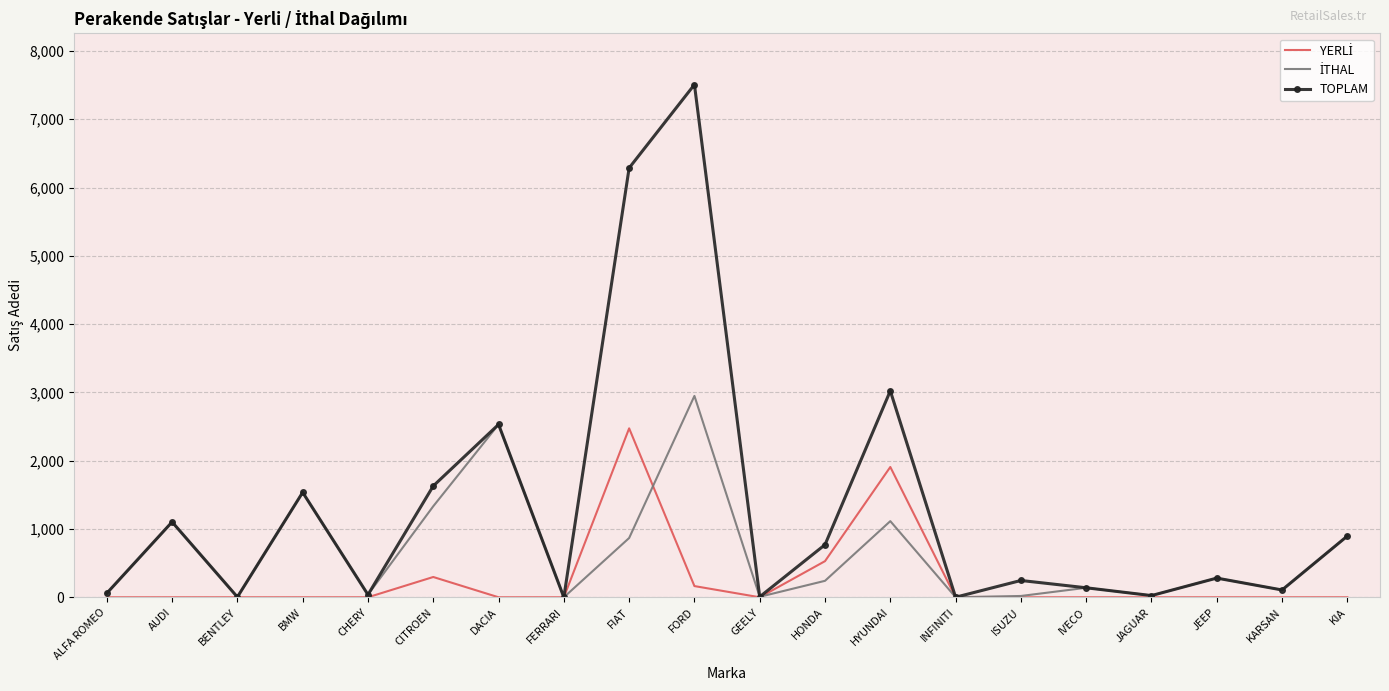

At which label is TOPLAM closest to 3754?

HYUNDAI